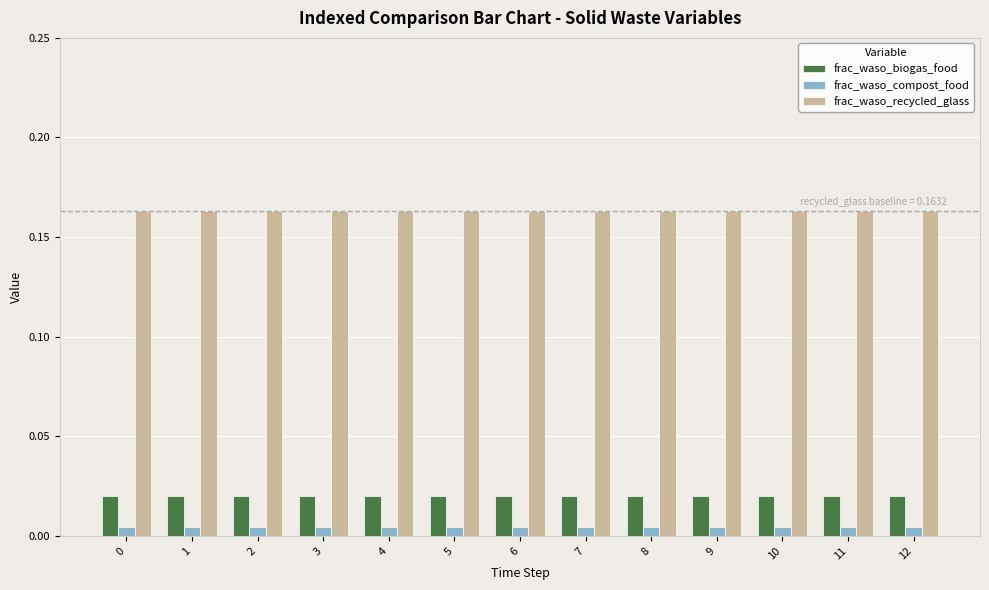

True or false: frac_waso_recycled_glass has a value of 0.1 at 12.

False